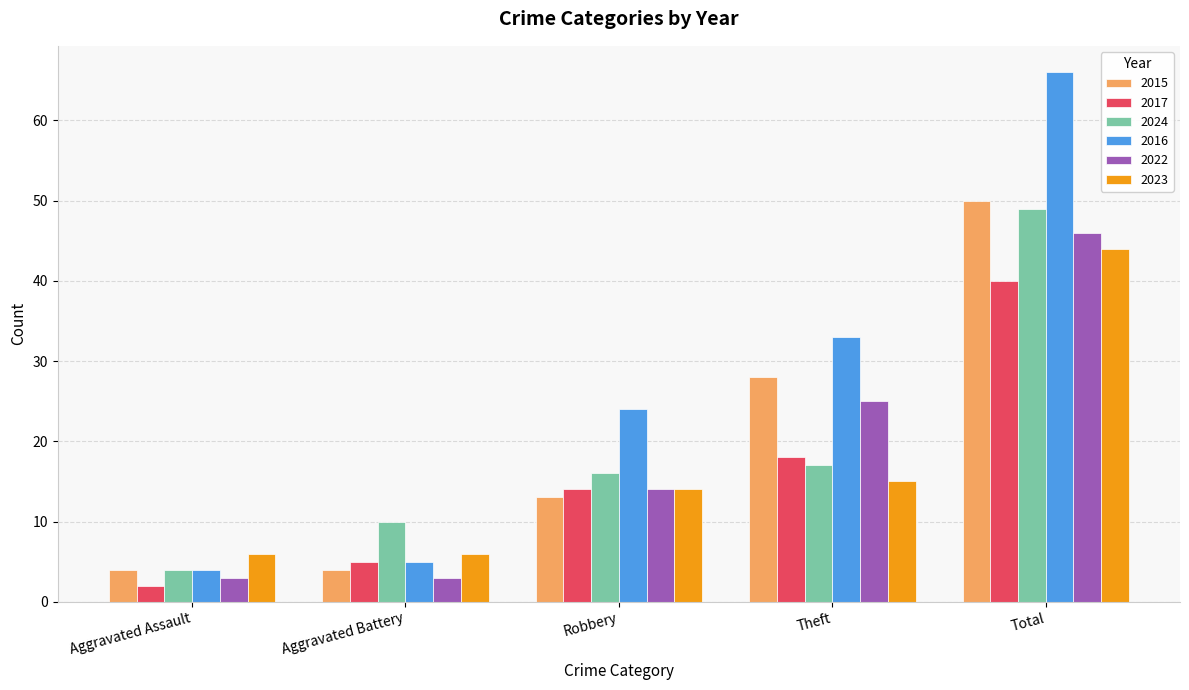

At which category is the sum across all series the highest?

Total